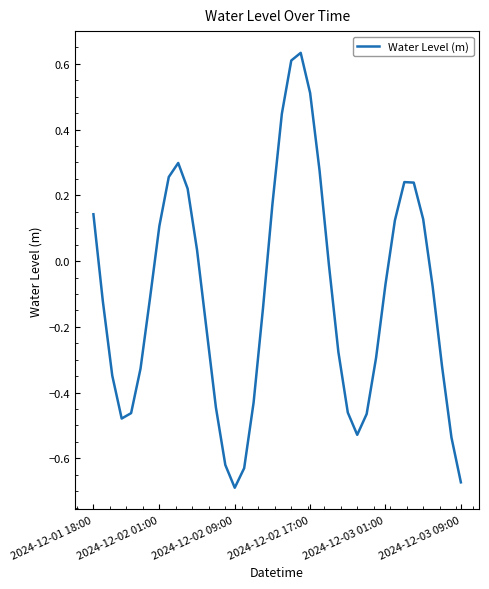

Is this an area chart (filled region under the line)?

No